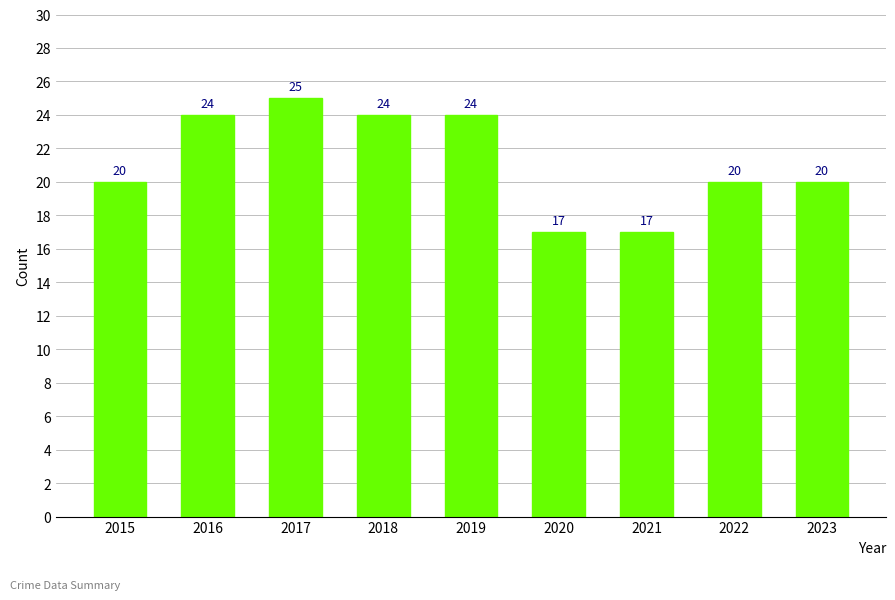

Reading left to right, transcribe all the data shown in this chart.

20	24	25	24	24	17	17	20	20